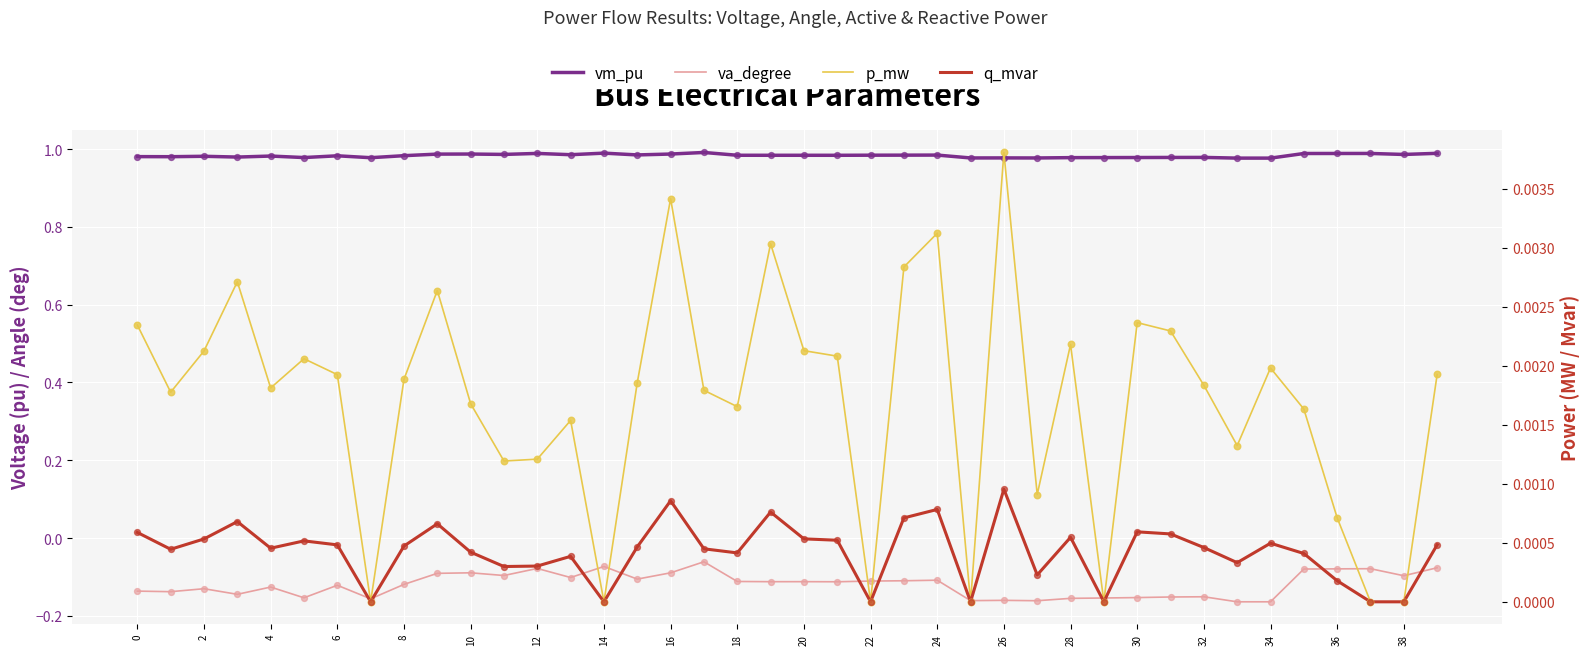

At how many categories does at least one series exceed 0?

40